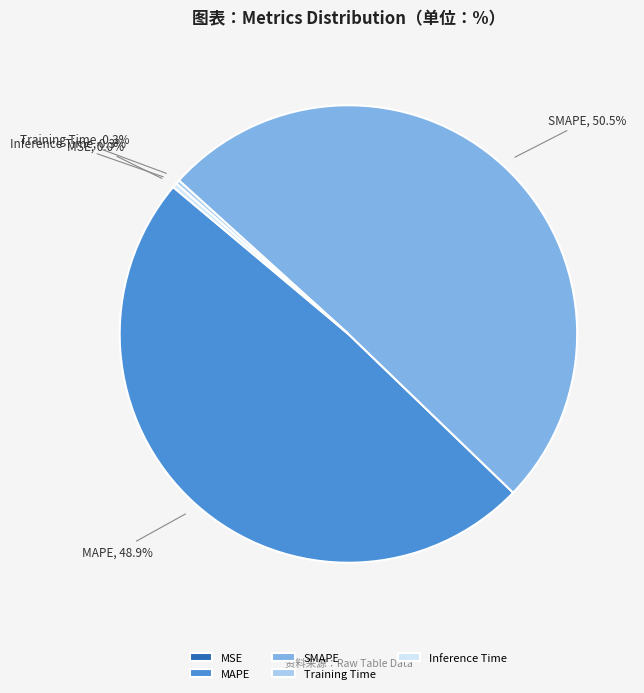

What percentage do Training Time and MAPE together represent?

49.2%